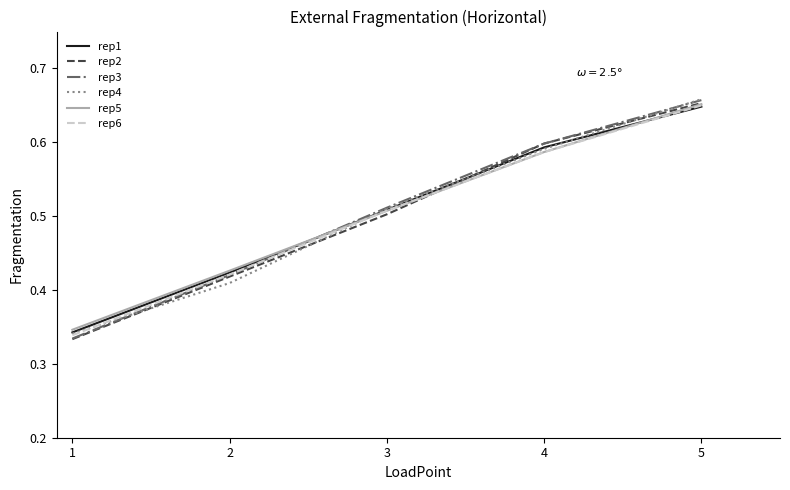

At which category is the sum across all series the highest?

5